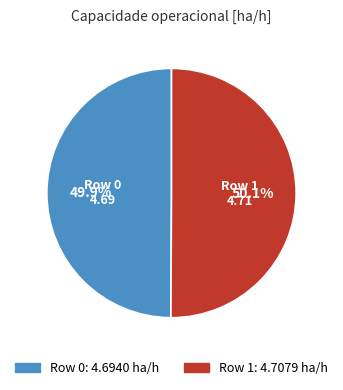

The Row 1 slice represents 50% of the pie. True or false?

True